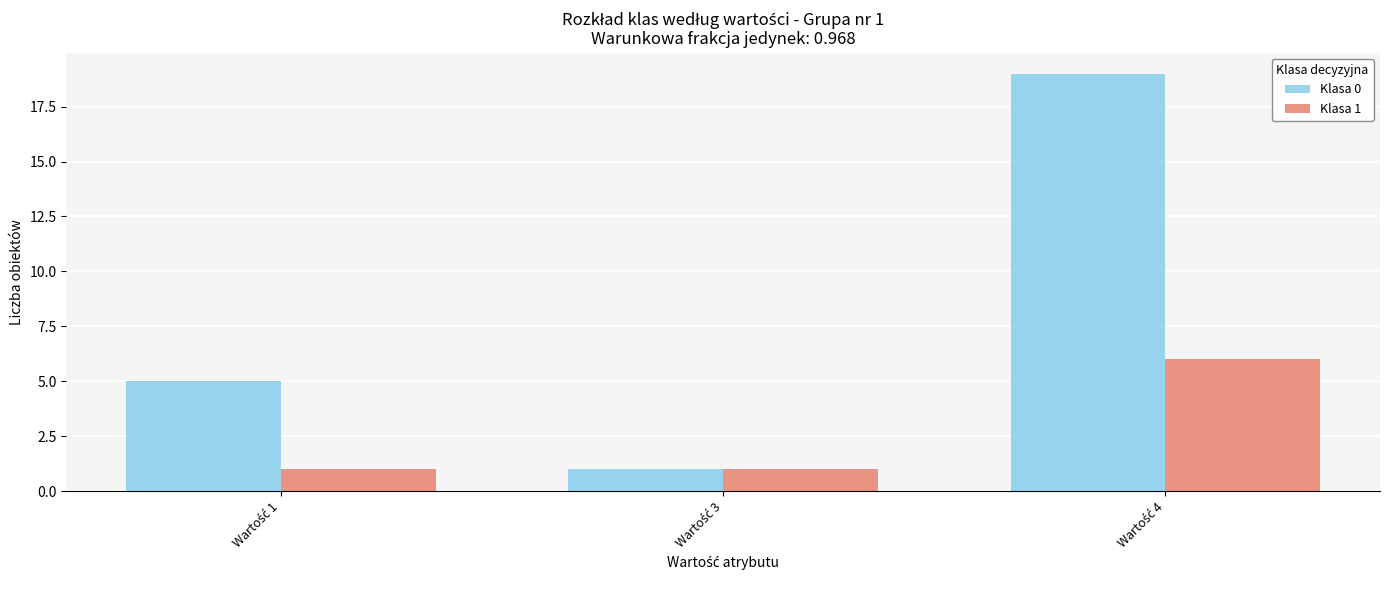

Reading left to right, what are all the values shown in this chart?

Klasa 0: 5	1	19
Klasa 1: 1	1	6